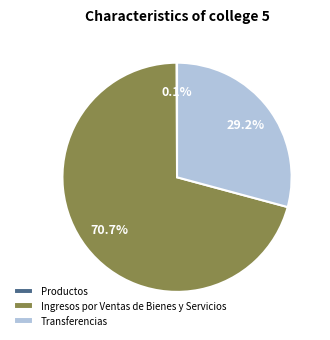

What portion of the pie excludes Transferencias?

70.8%